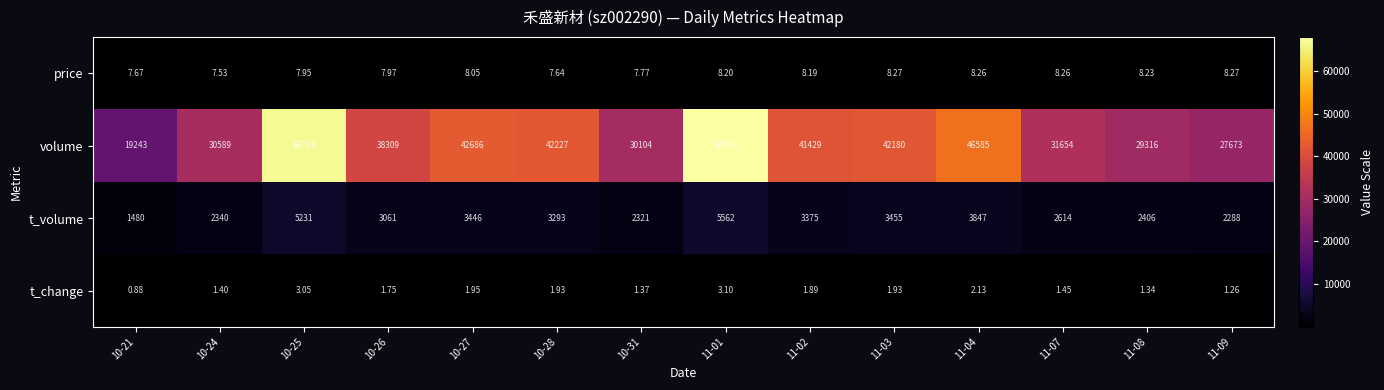

At which category is the sum across all series the highest?

11-01